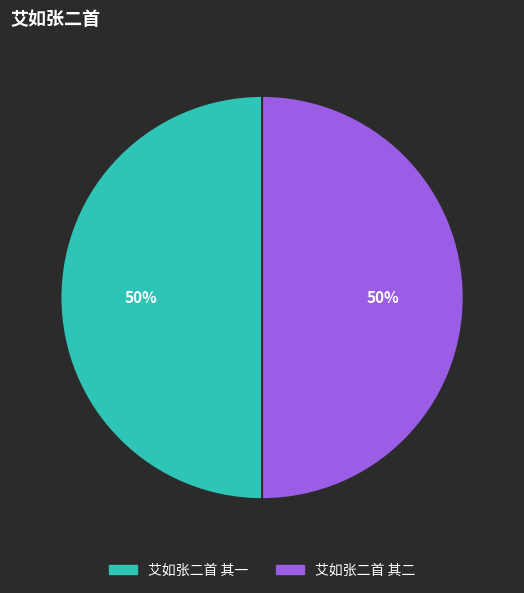

What is the ratio of the value at 艾如张二首 其二 to the value at 艾如张二首 其一?

1.0